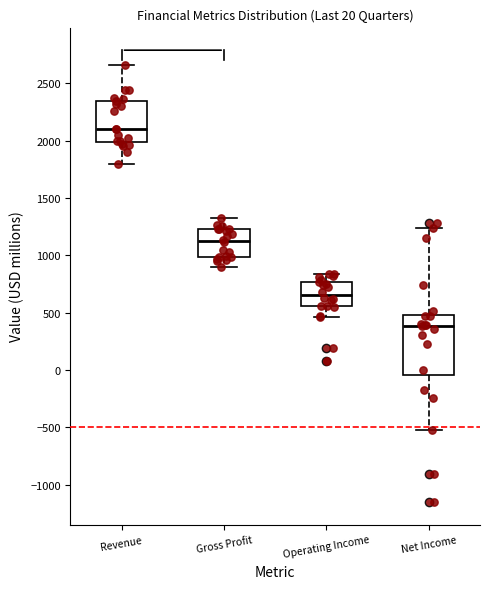

Comparing the boxes themselves (not the whiskers), which one is the tallest?

Net Income